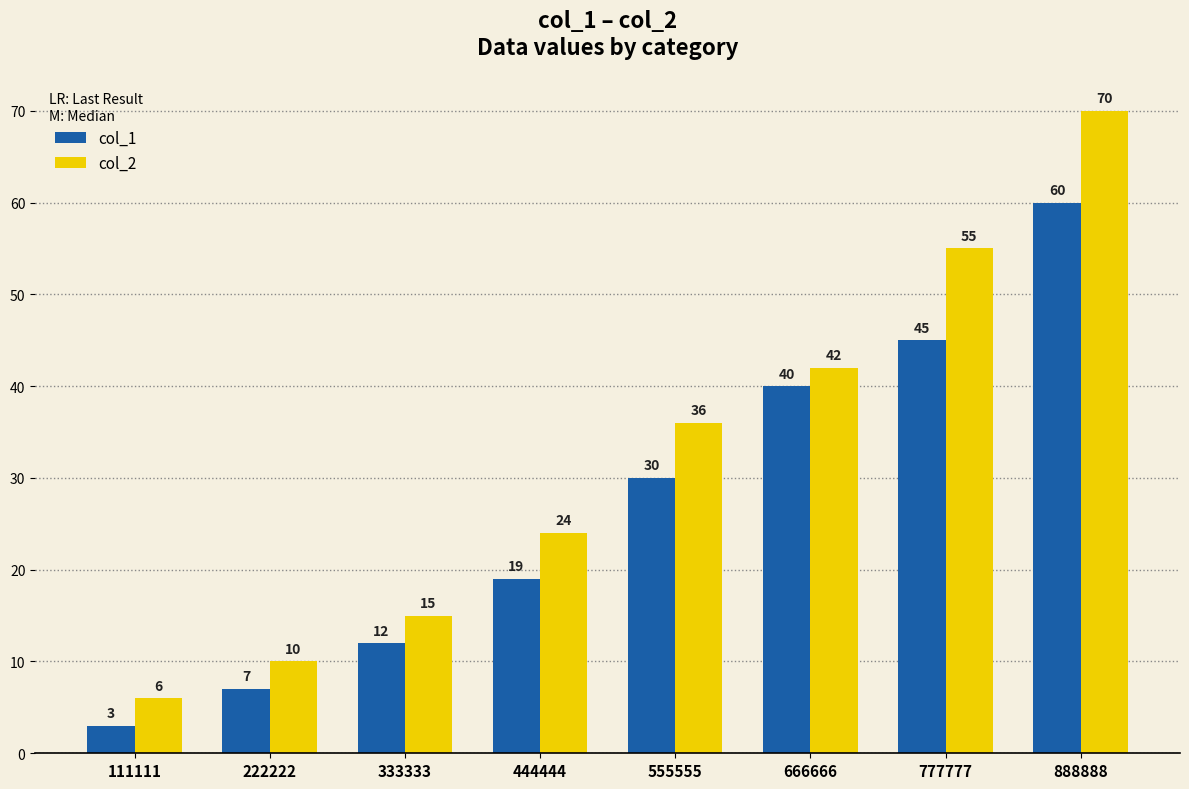

Which series has the largest total across all categories?

col_2